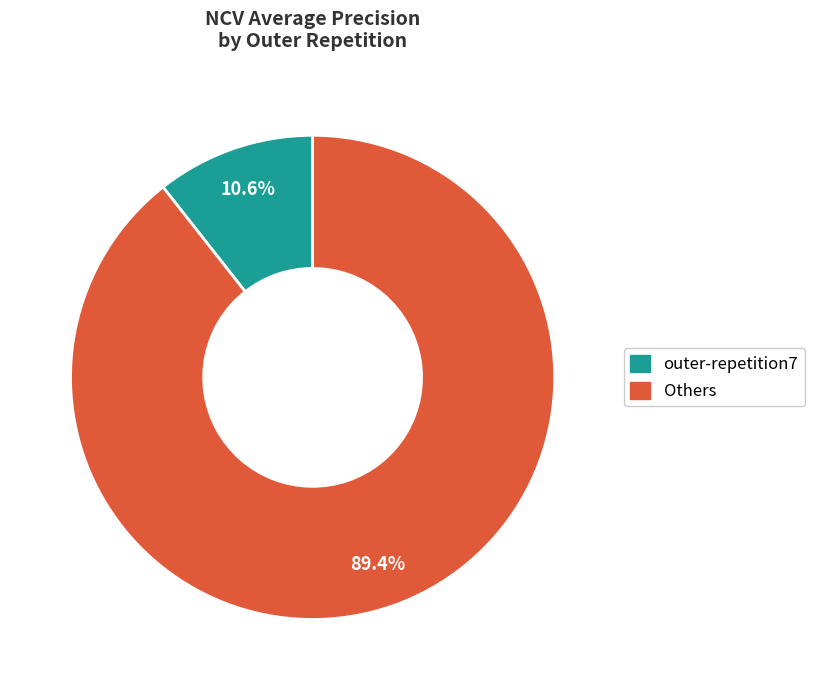

Is there a majority slice in this chart?

Yes